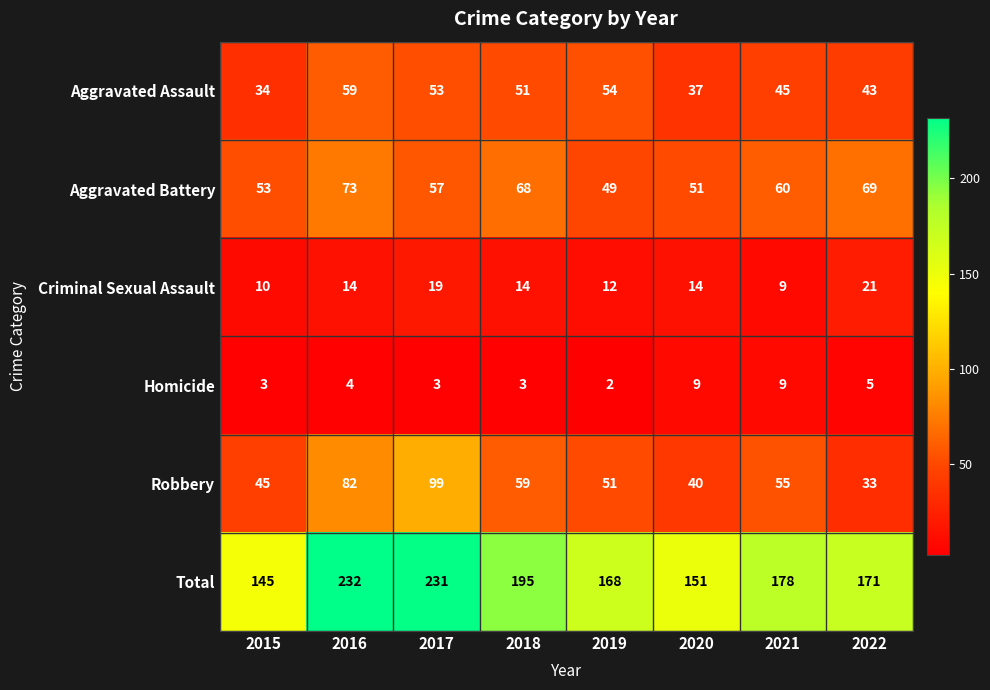

List the labels in order of Aggravated Battery value, smallest first.

2019, 2020, 2015, 2017, 2021, 2018, 2022, 2016